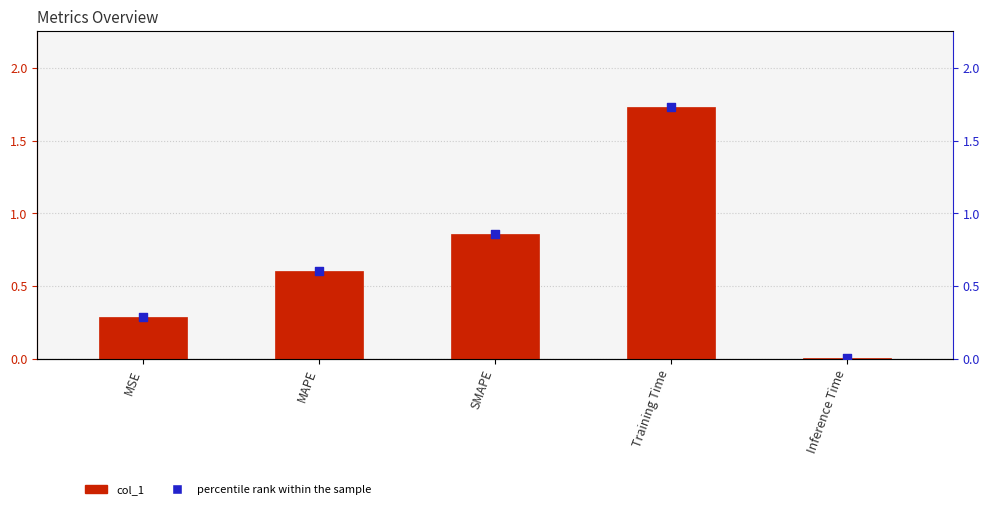

What is the total value across all series at SMAPE?

1.7